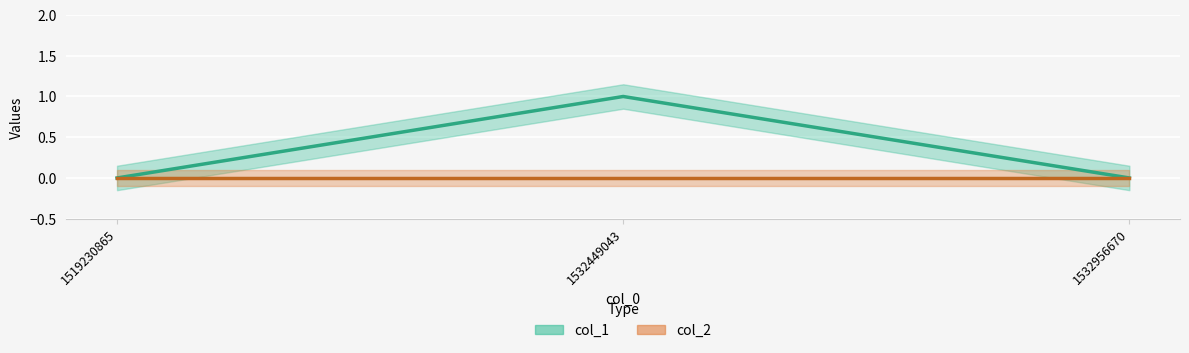

What is the difference between the maximum and minimum values?

1